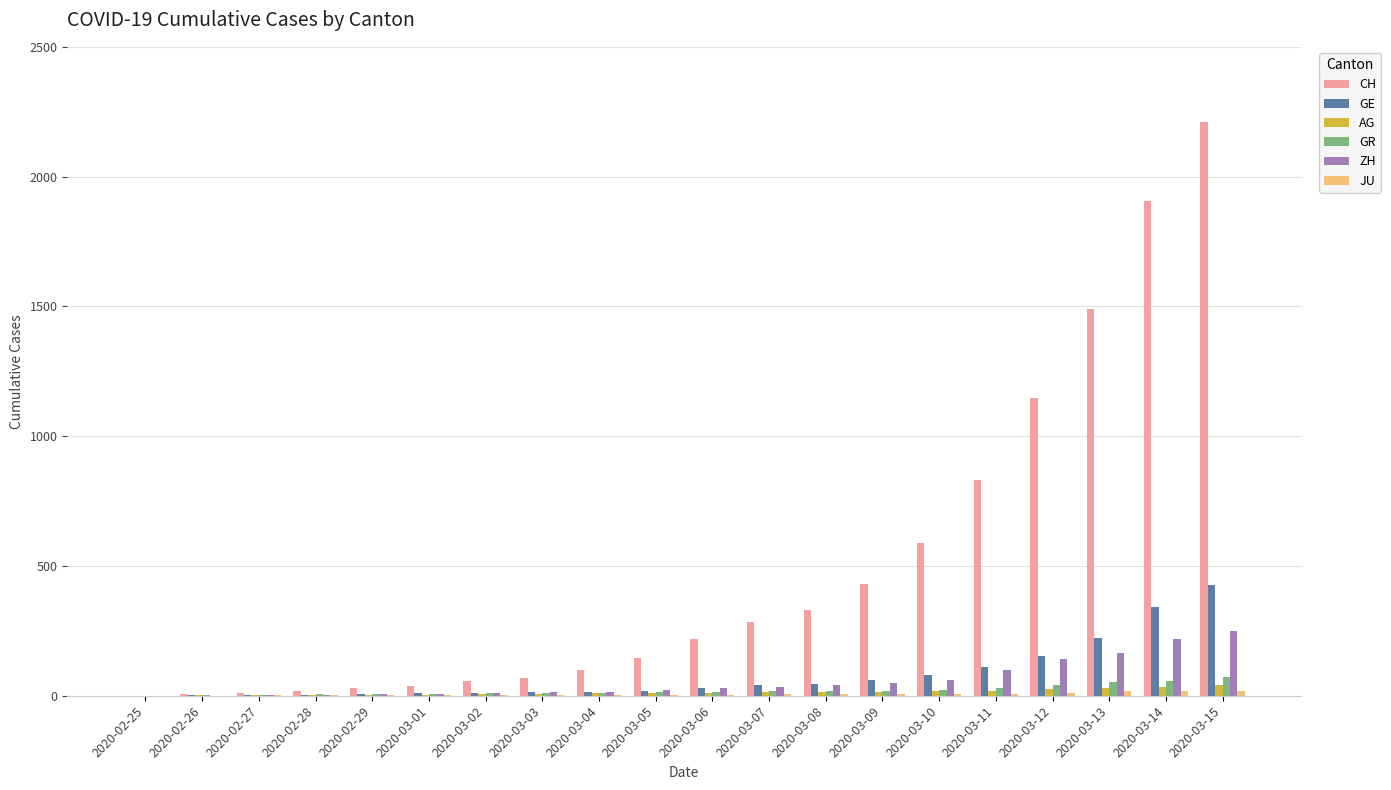

Which series has the largest total across all categories?

CH